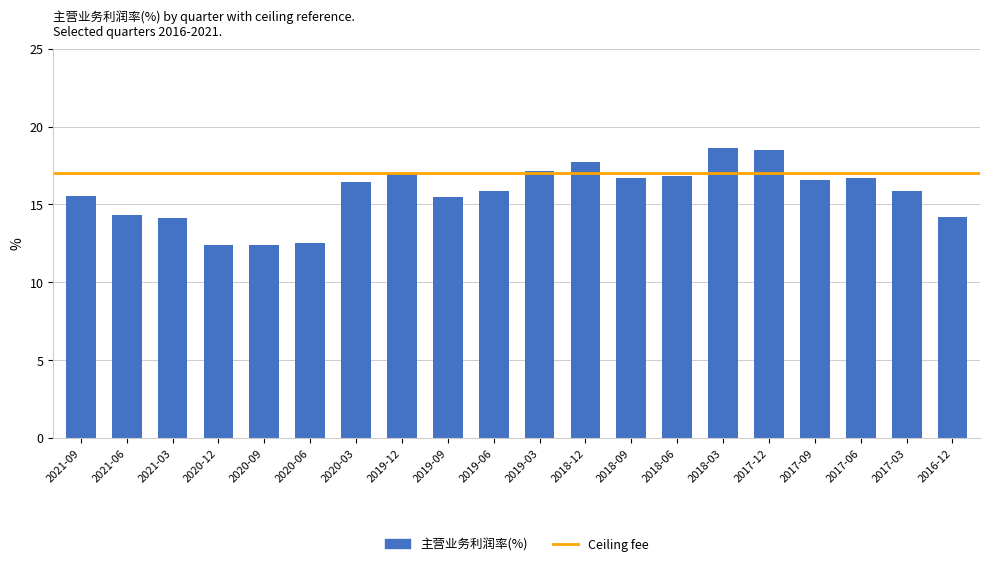

Which has a higher value, 2017-03 or 2021-06?

2017-03